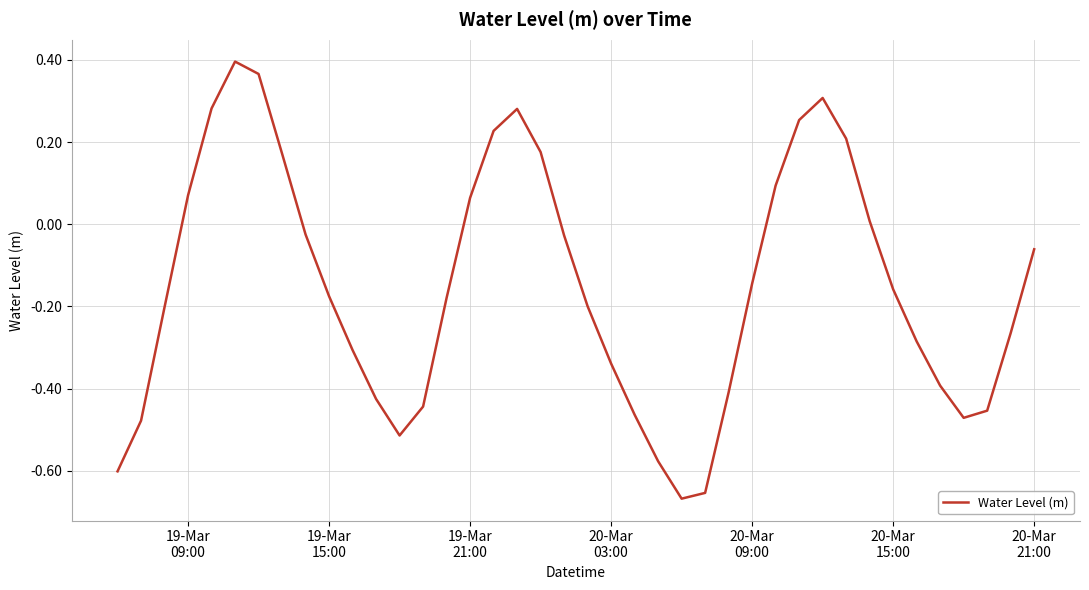

What is the difference between the maximum and minimum values?

1.1